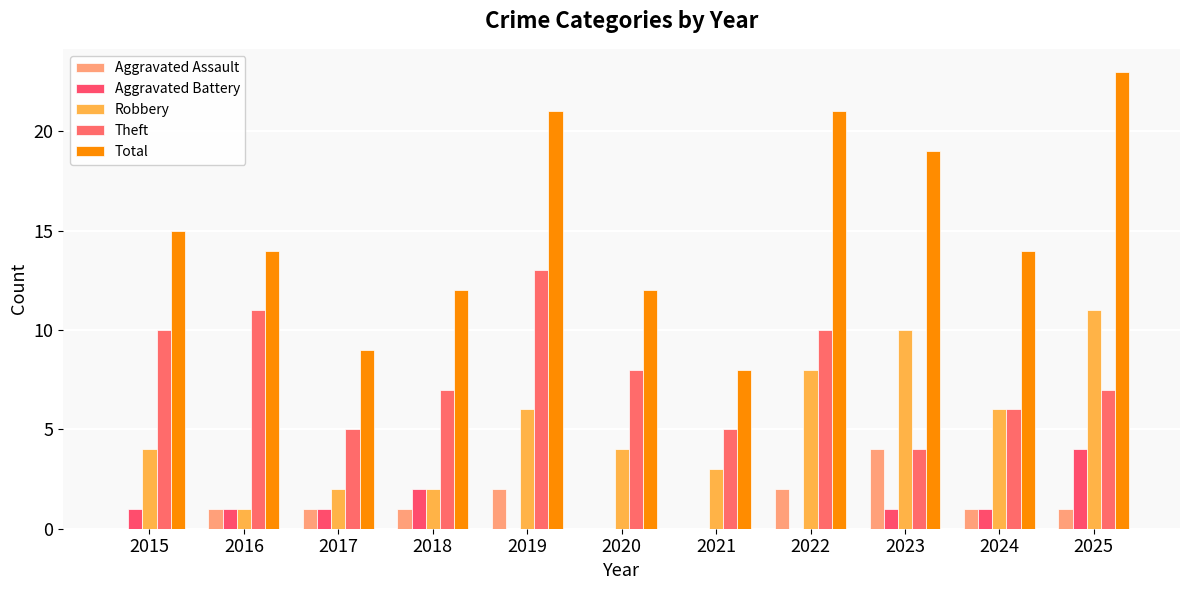

Reading left to right, transcribe all the data shown in this chart.

Aggravated Assault: 0	1	1	1	2	0	0	2	4	1	1
Aggravated Battery: 1	1	1	2	0	0	0	0	1	1	4
Robbery: 4	1	2	2	6	4	3	8	10	6	11
Theft: 10	11	5	7	13	8	5	10	4	6	7
Total: 15	14	9	12	21	12	8	21	19	14	23